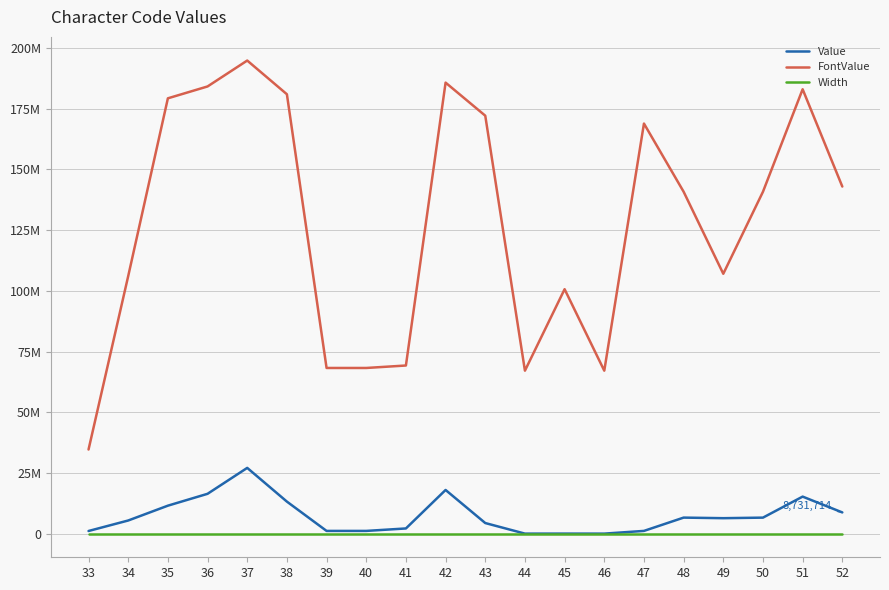

What is the greatest value displayed?

194842995